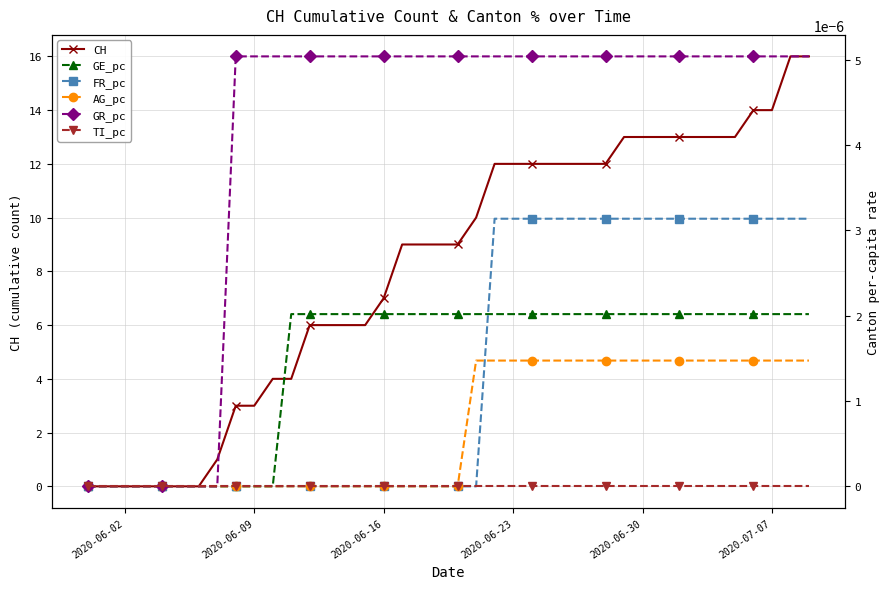

Is it true that CH equals 9 at 2020-06-30?

False